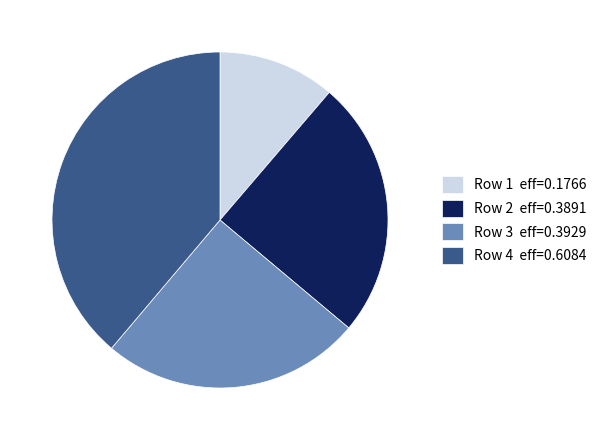

Between Row 4 eff=0.6084 and Row 2 eff=0.3891, which is larger?

Row 4 eff=0.6084